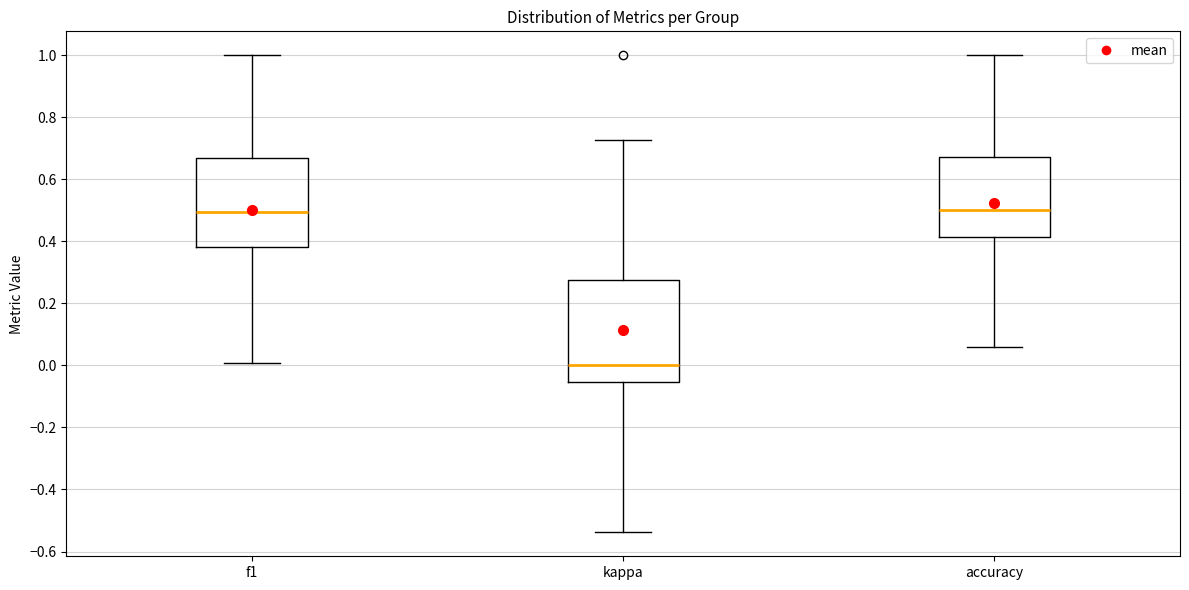

Reading left to right, transcribe this box plot: for each box, give where its median line is, the range the box spans, and where its two whiskers end, as read against the y-axis. The values are not printed on the chart, so give them approximately, as read against the axis.

f1: median 0.50, box 0.38 to 0.66, whiskers 0.00 to 1.00
kappa: median 0.00, box -0.06 to 0.28, whiskers -0.54 to 0.72
accuracy: median 0.50, box 0.42 to 0.68, whiskers 0.06 to 1.00